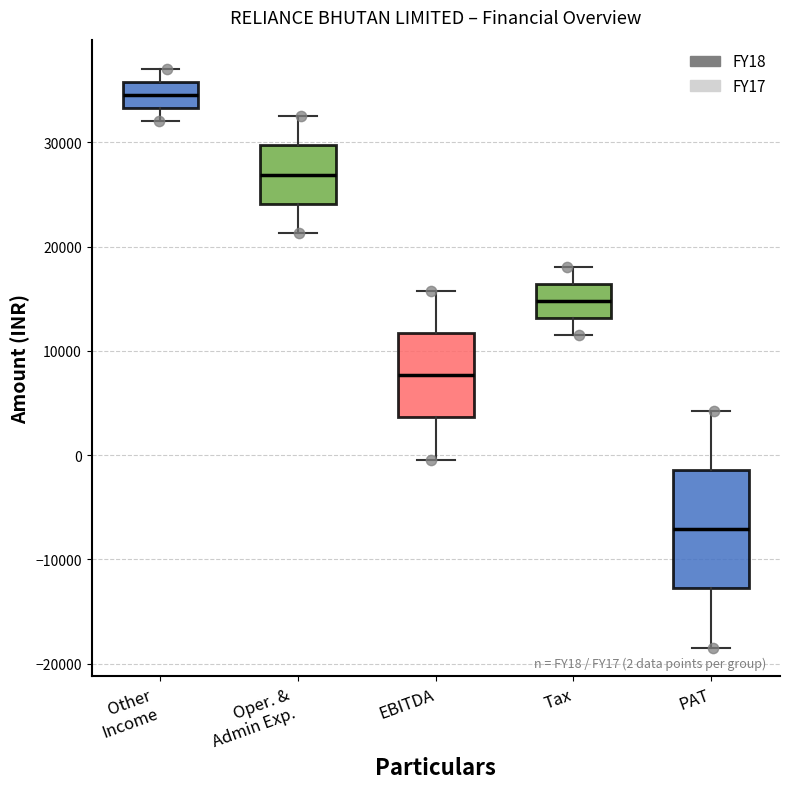

Which box's median line is the lowest?

PAT